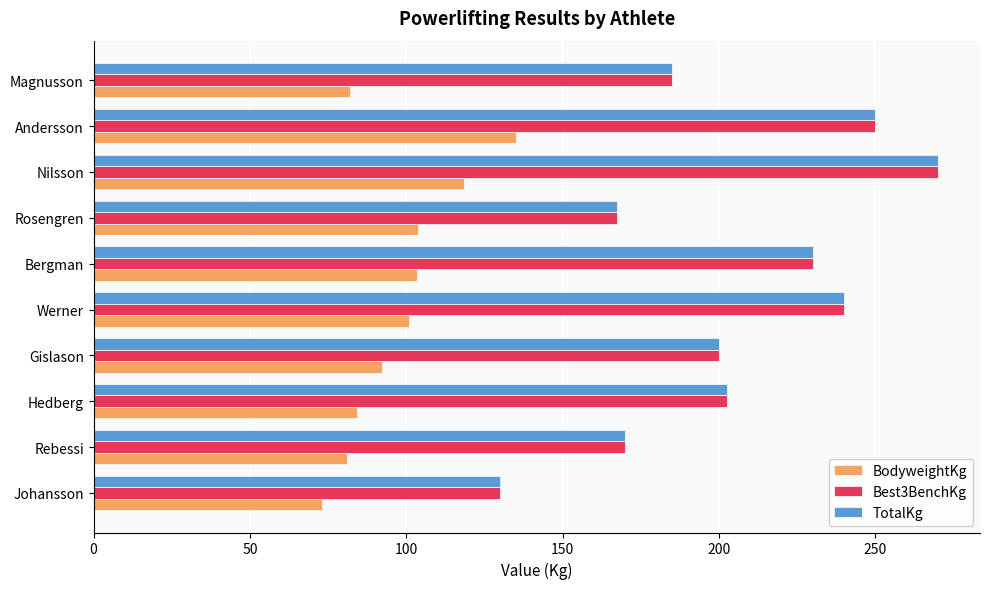

The value of BodyweightKg at Bergman is 103.5. True or false?

True